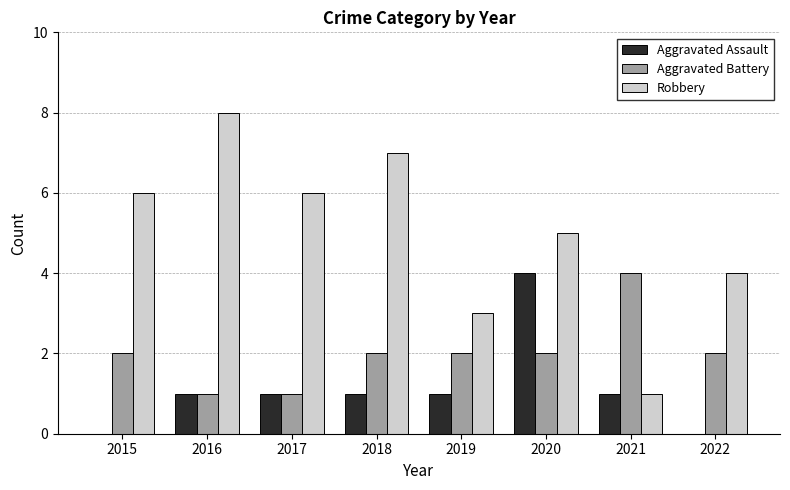

Where is Robbery nearest to the value 4?

2022